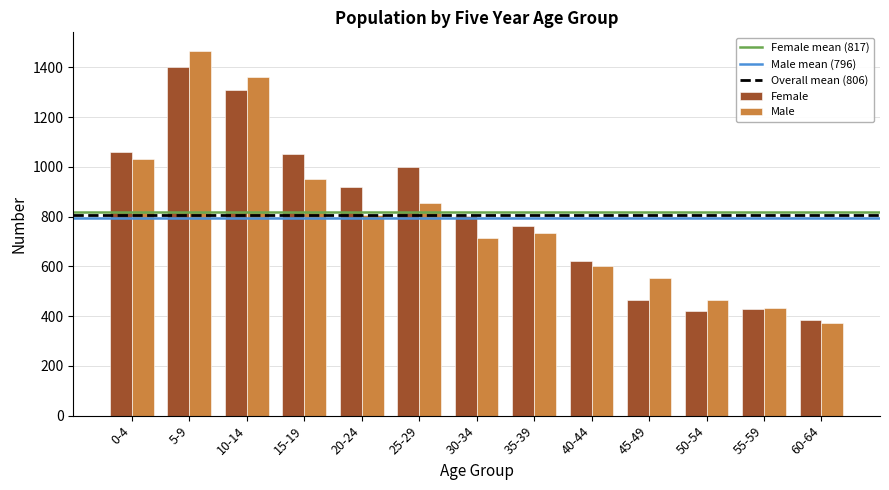

Which series has the largest total across all categories?

Female